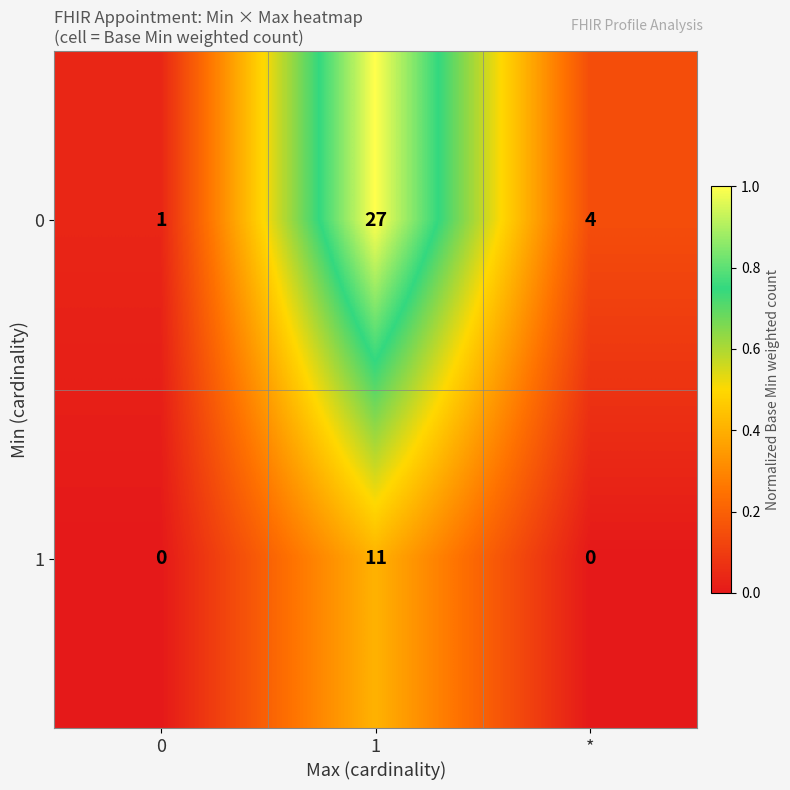

Reading left to right, what are all the values shown in this chart?

0: 0=1	1=27	*=4
1: 0=0	1=11	*=0